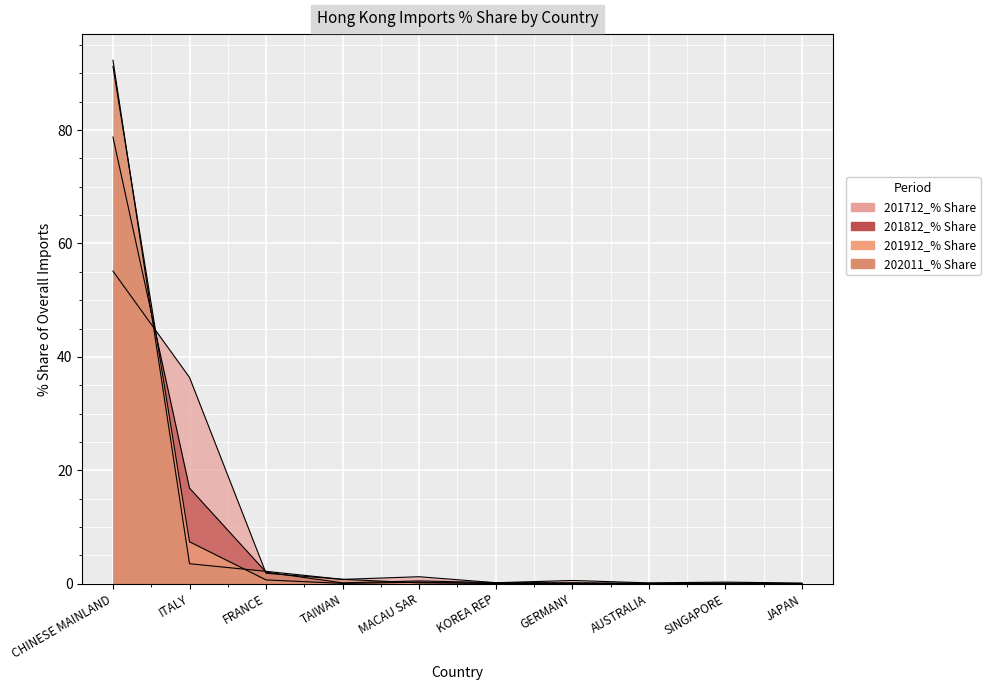

Where is the first local minimum for 201912_% Share?

TAIWAN